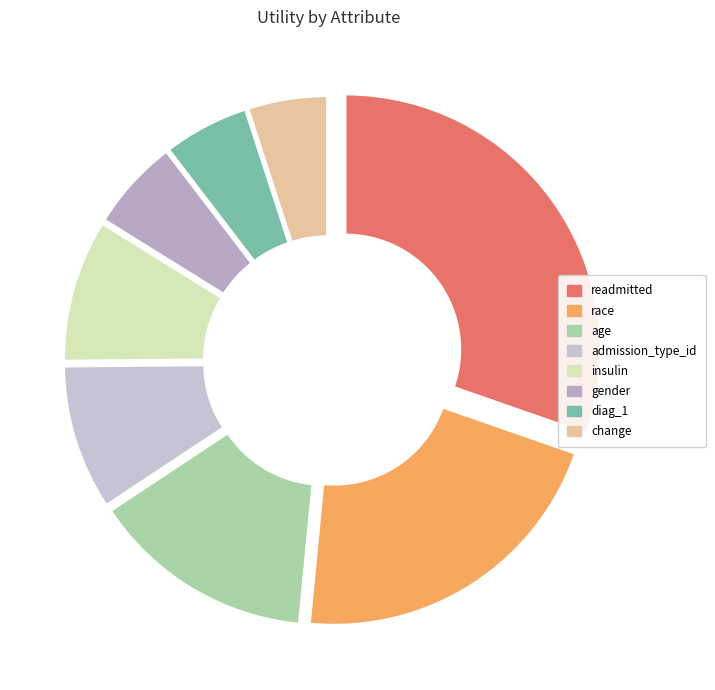

Is it true that readmitted is 16% of the pie?

False